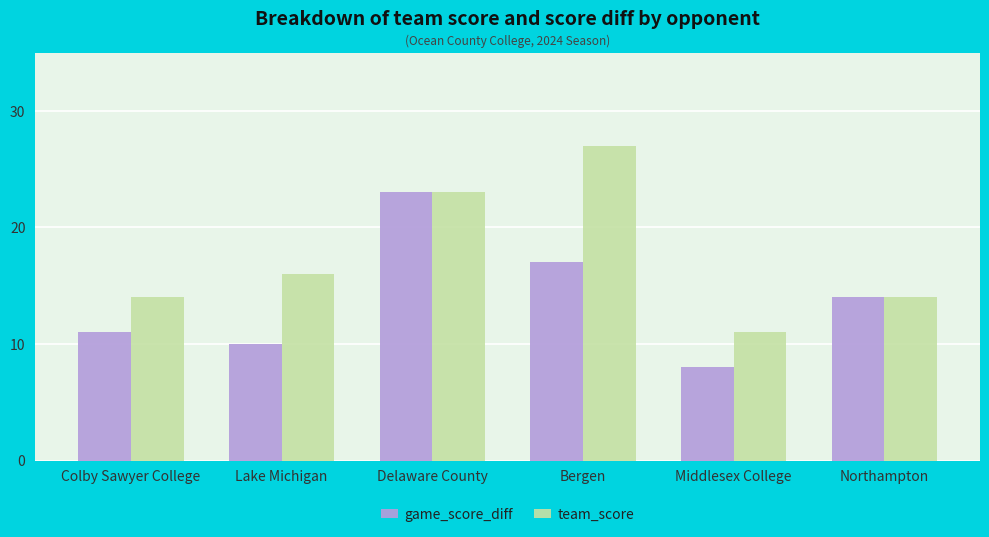

Reading right to left, what are all the values shown in this chart?

game_score_diff: 14	8	17	23	10	11
team_score: 14	11	27	23	16	14